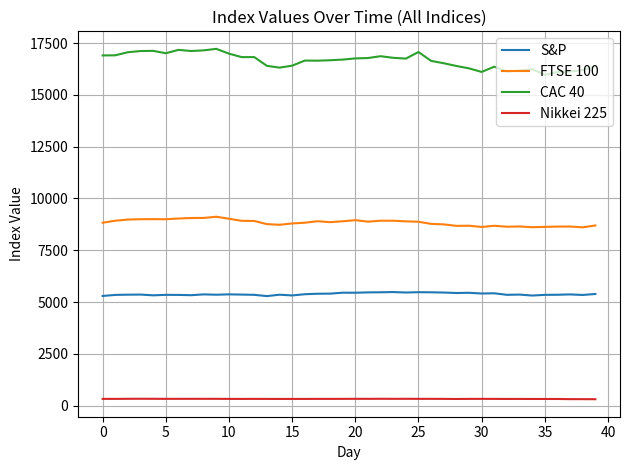

Rank the series by their maximum value, from highest to lowest.

CAC 40, FTSE 100, S&P, Nikkei 225